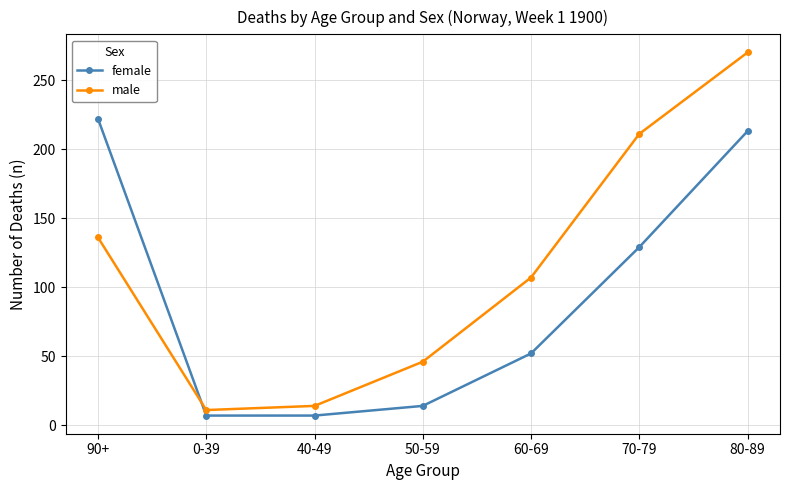

Which series ends up on top after the final intersection of male and female?

male